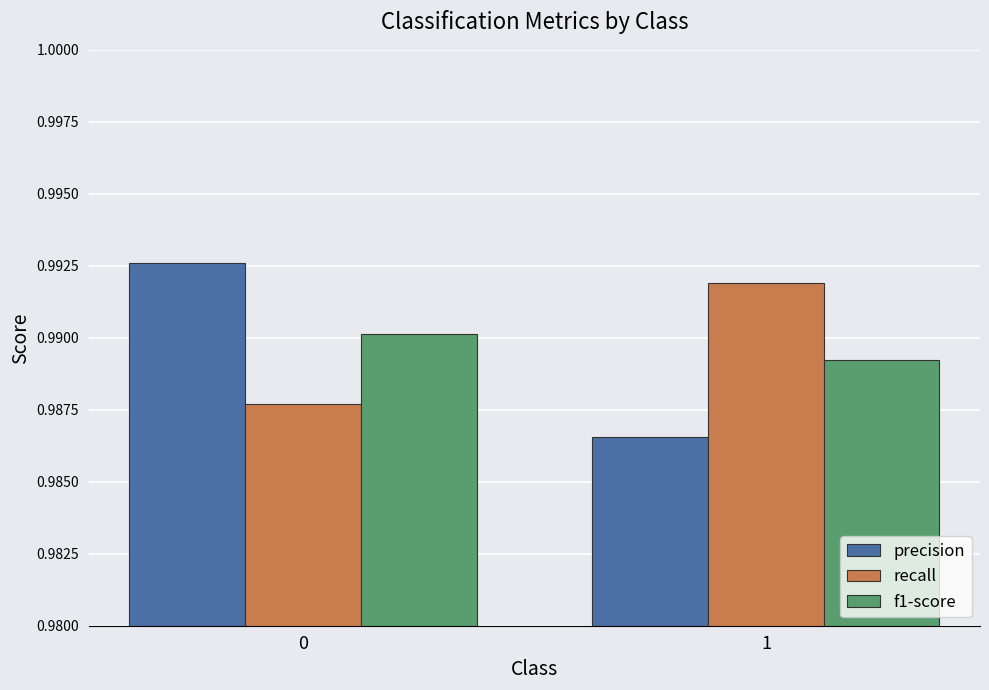

At 0, list the series in order from largest to smallest.

precision, f1-score, recall